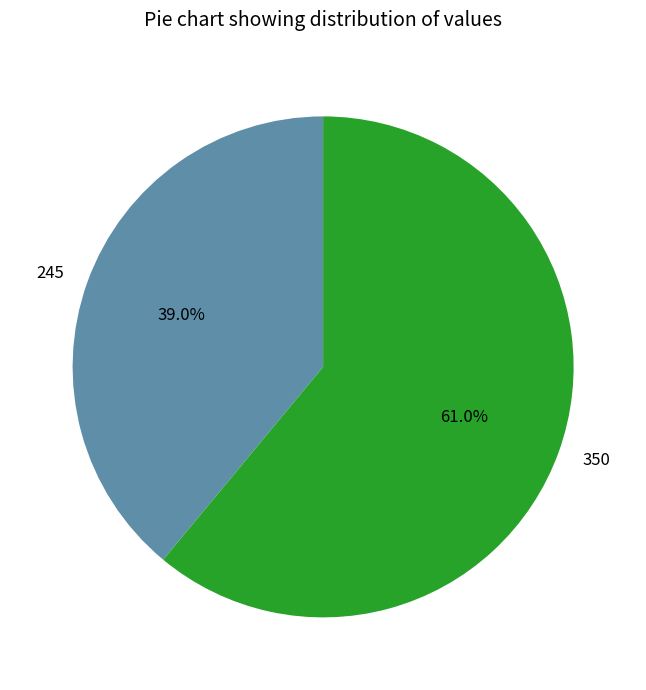

To the nearest percent, what is the difference between the largest and smallest slice percentages?

22%